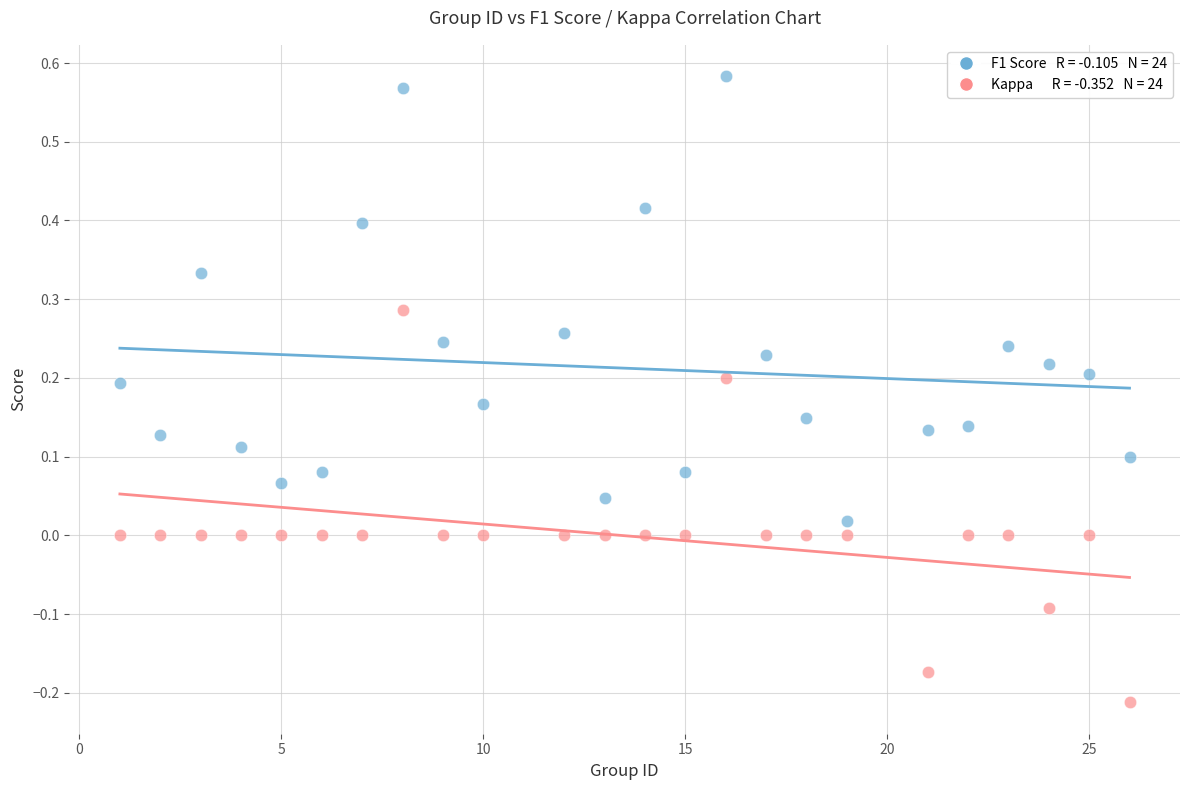

Across all data points, what is the range of X values (max minus min)?

25.0